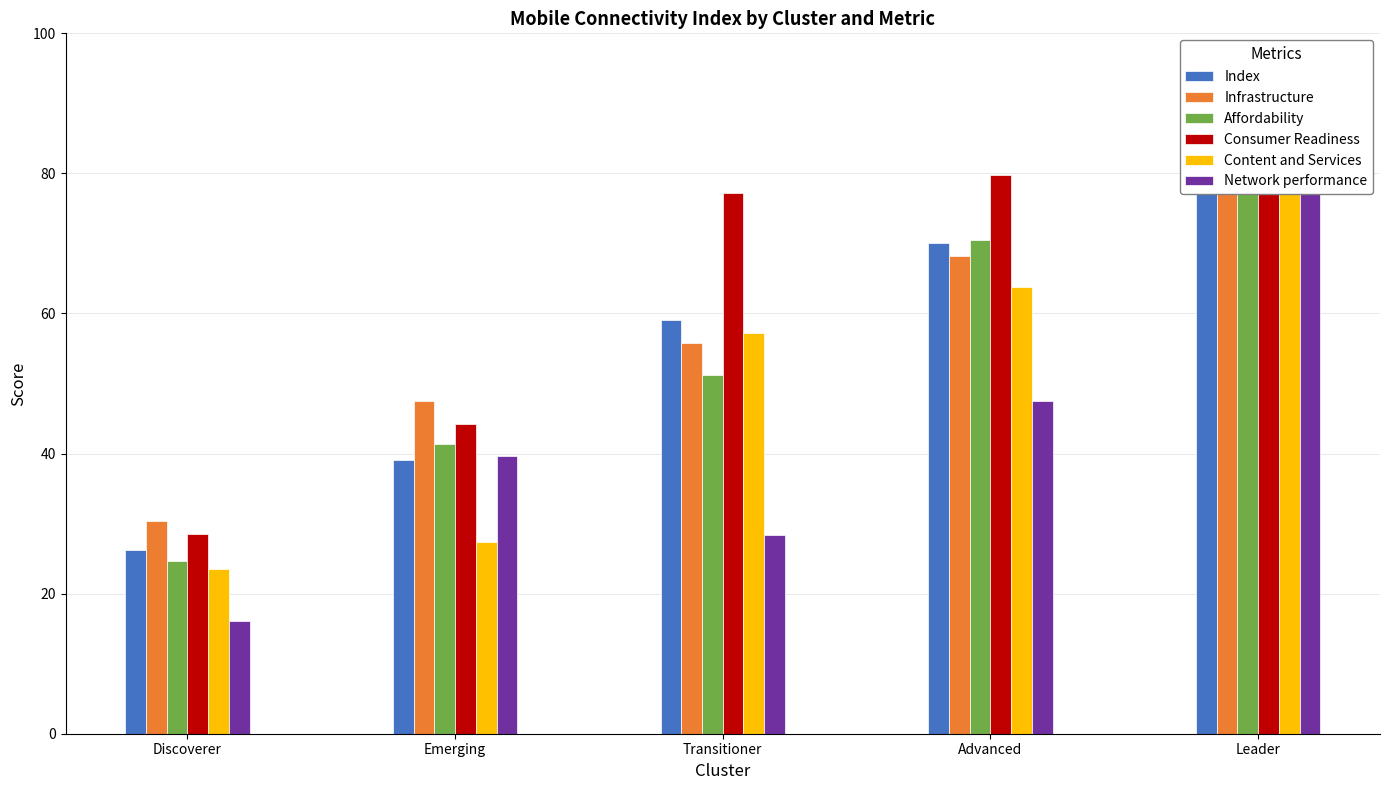

How many data points in Infrastructure are less than 55?

2